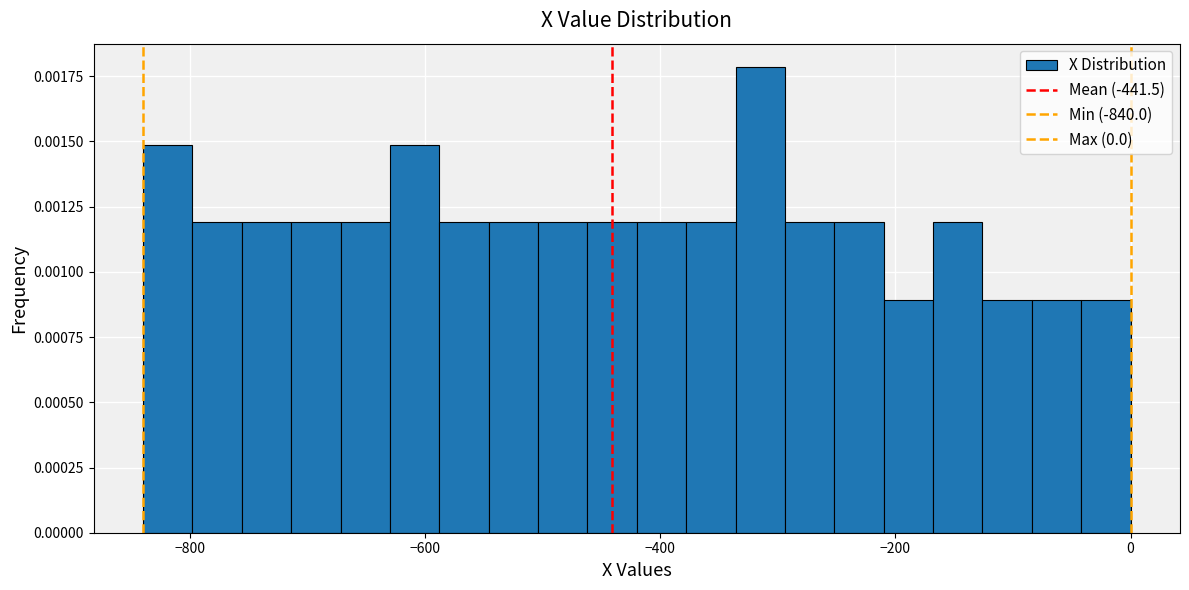

Around what value on the x-axis is the tallest bar? Give the approximate position of its centre, as read against the axis.

-320